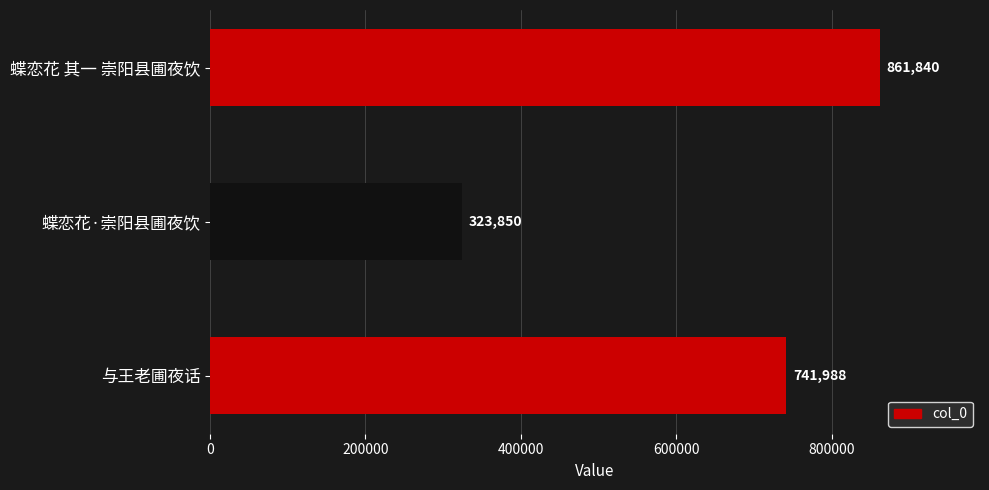

Count the number of categories in the chart.

3